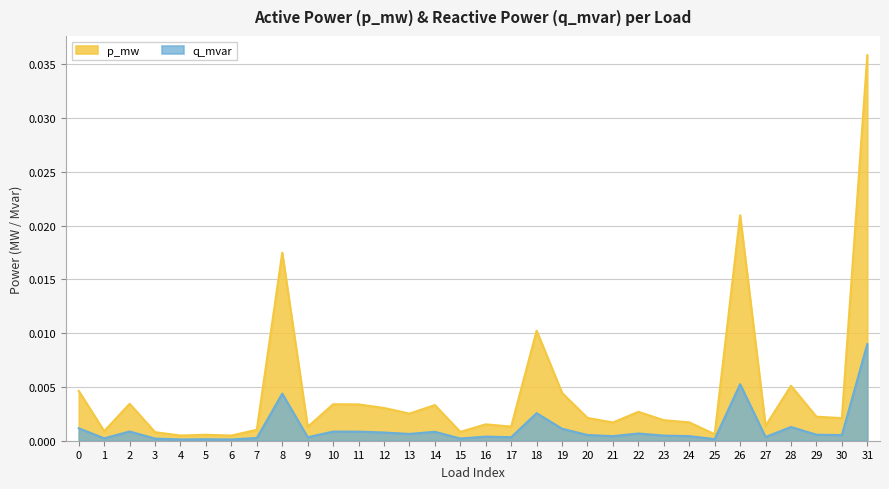

Rank the series by their average value, from lowest to highest.

q_mvar, p_mw